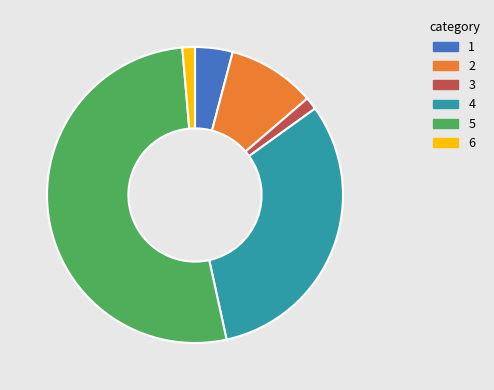

Does any single category account for the majority?

Yes